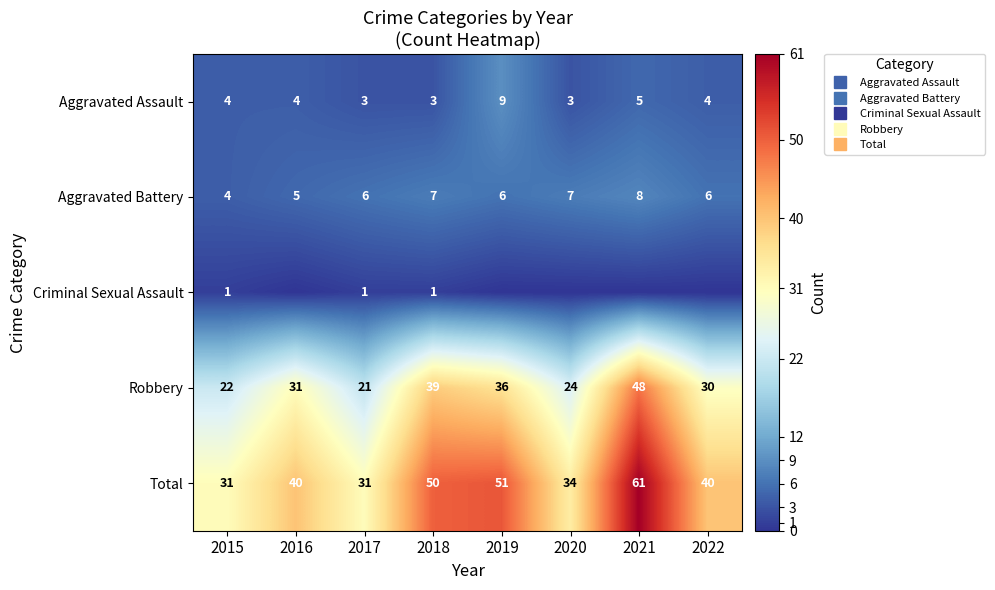

Is it true that Robbery equals 22 at 2019?

False